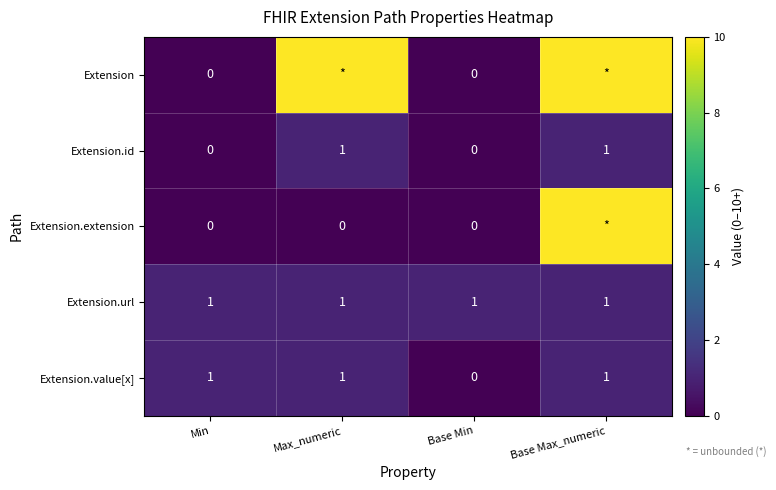

The Extension.url series shows 1 at Base Max_numeric. True or false?

True